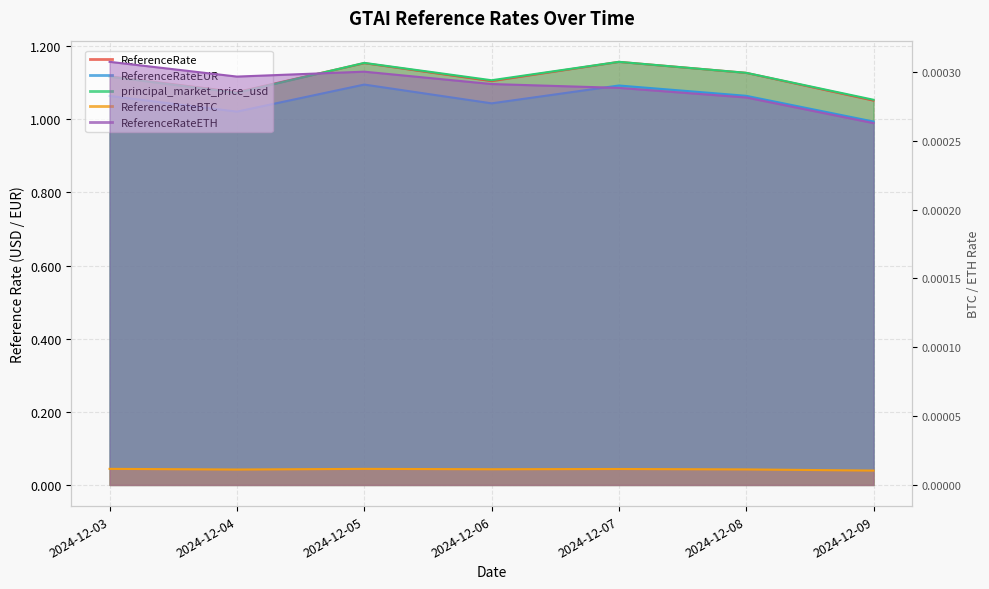

At which category does ReferenceRateEUR reach its first local valley?

2024-12-04